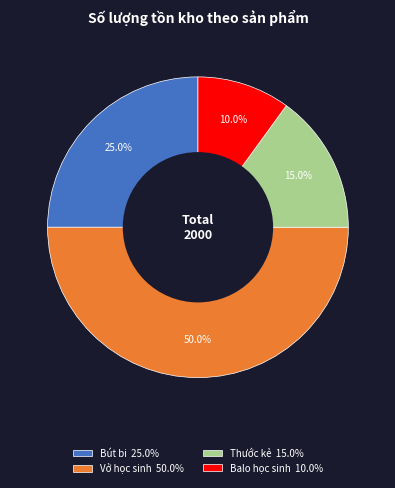

How many segments does this pie chart have?

4